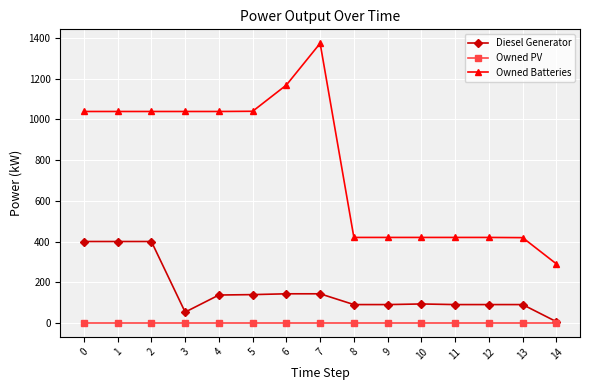

Which category has the lowest value in the Owned Batteries series?

14